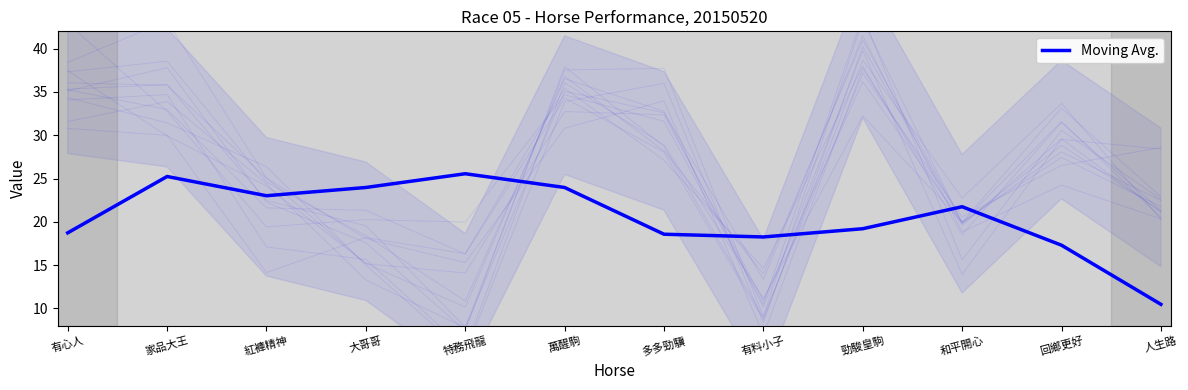

What is the difference between the maximum and second lowest values?

8.3